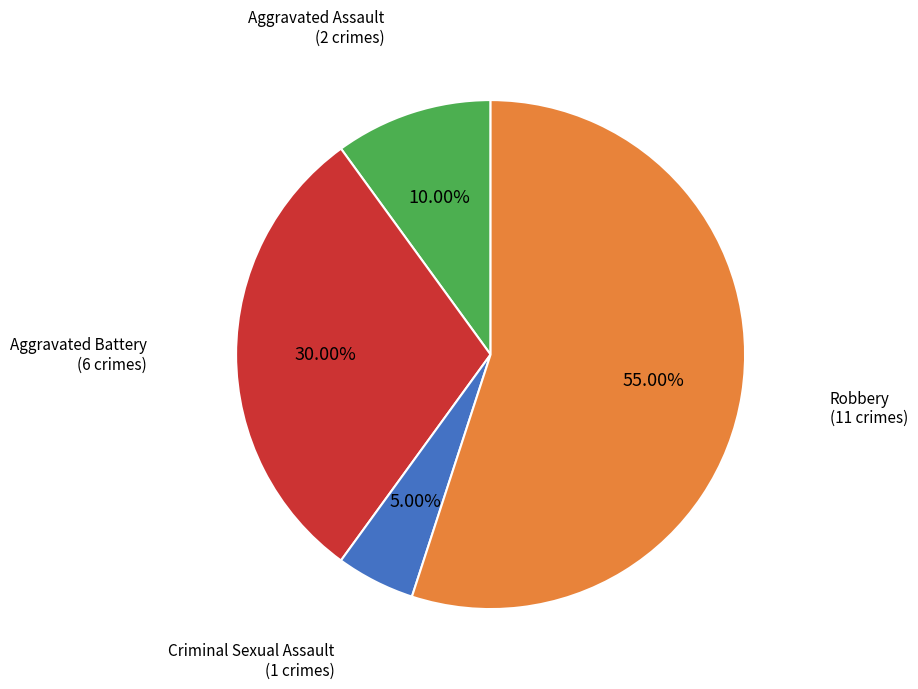

The Criminal Sexual Assault slice represents 5% of the pie. True or false?

True